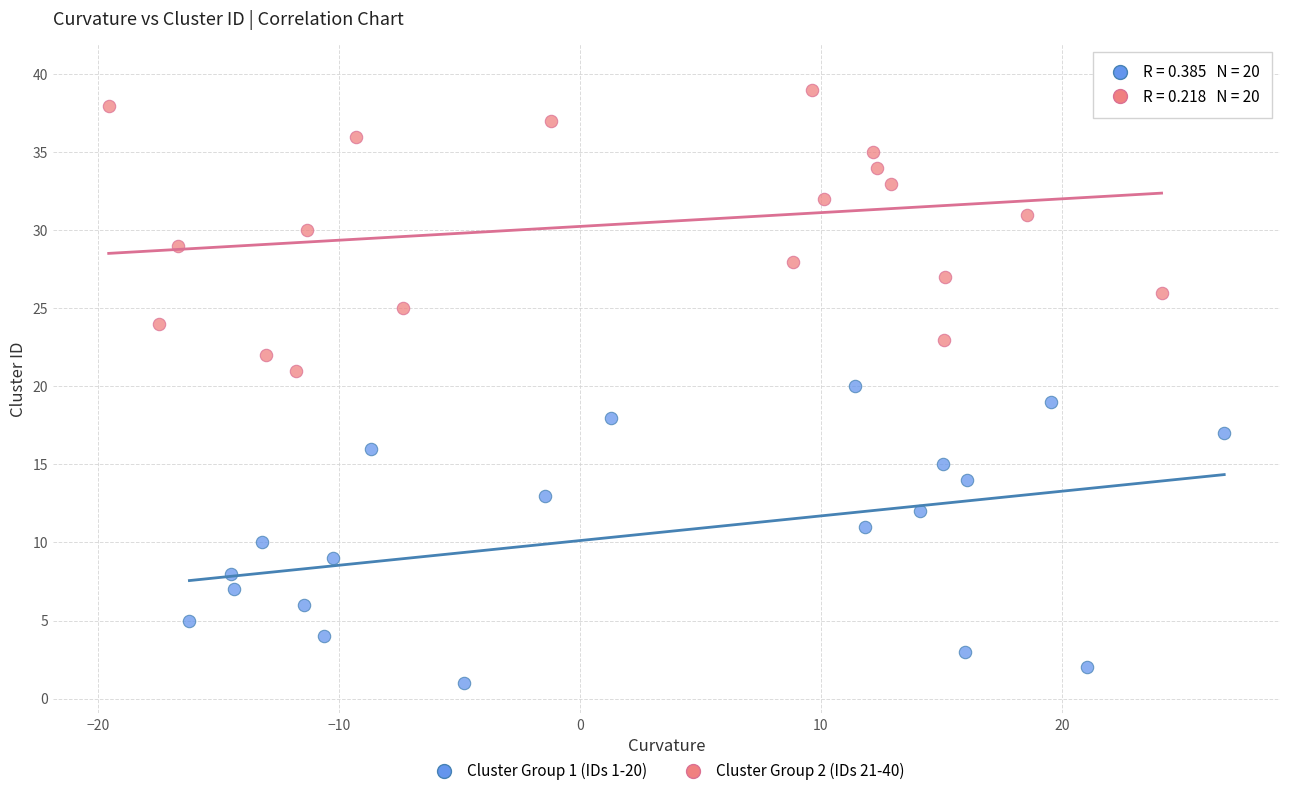

Which series reaches the maximum Y coordinate?

Cluster Group 2 (IDs 21-40)